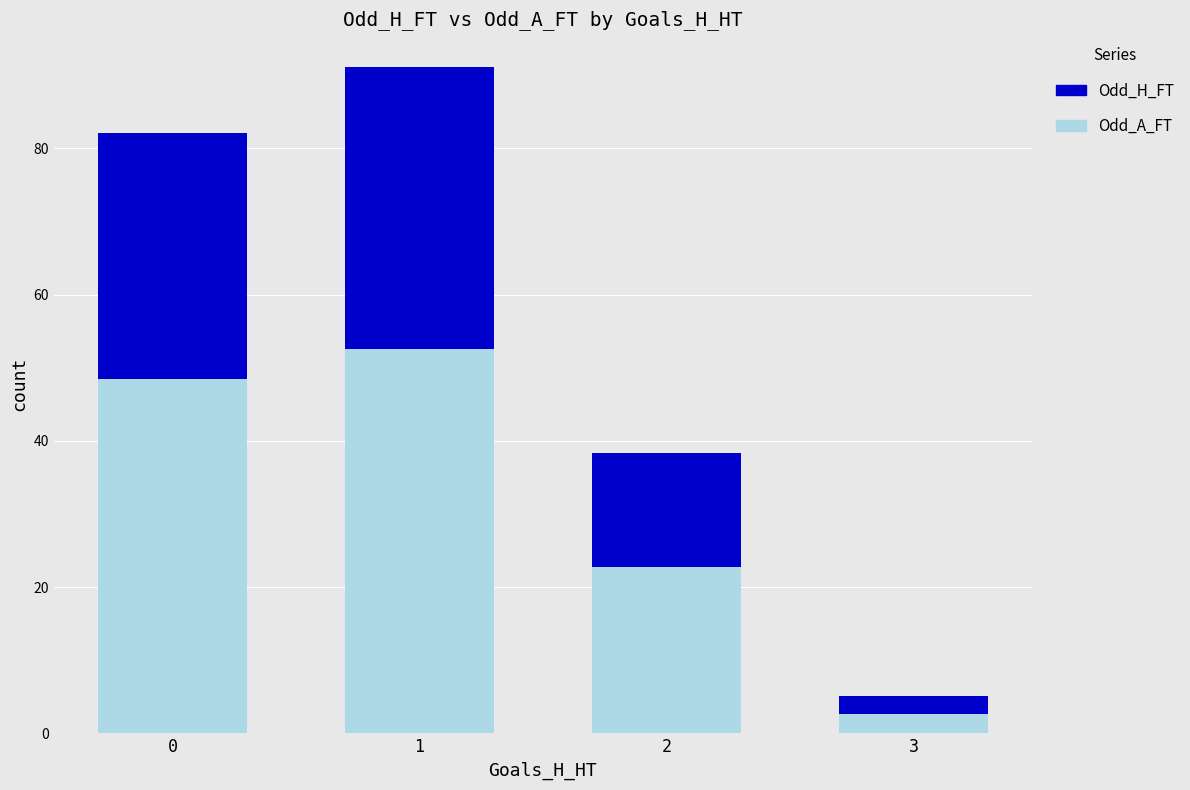

Reading left to right, list the values for the Odd_A_FT series.

0=48.5	1=52.5	2=22.7	3=2.6